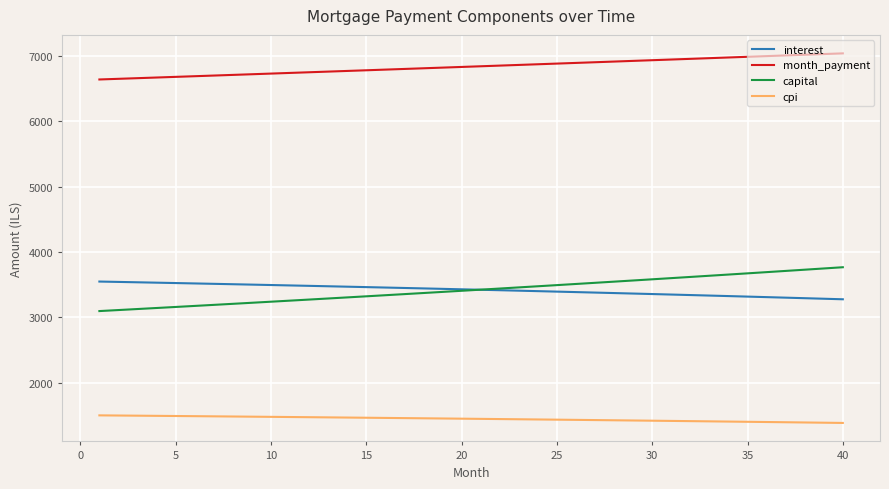

How many lines are shown in the chart?

4